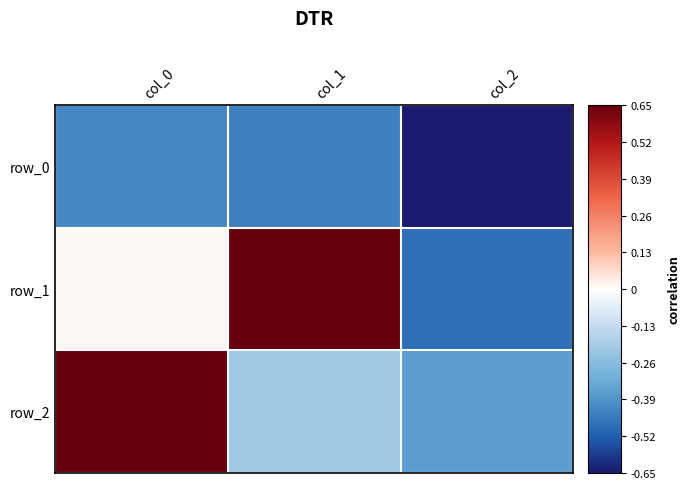

What is the approximate value of row_2 at col_1?

-0.2